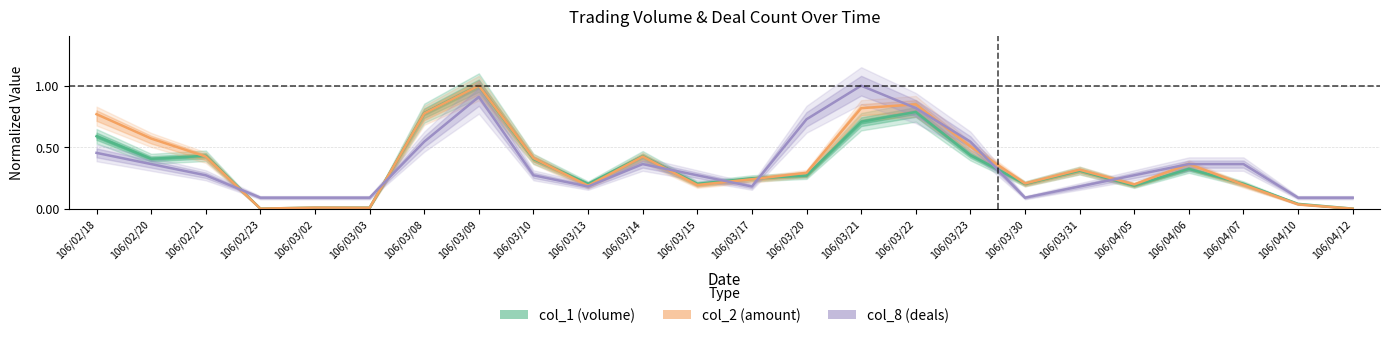

Which has a higher value, 106/02/18 or 106/03/14?

106/02/18